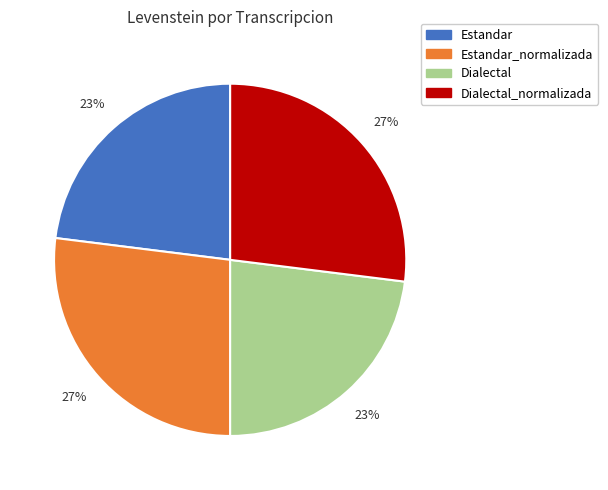

Is it true that Estandar_normalizada is 27% of the pie?

True